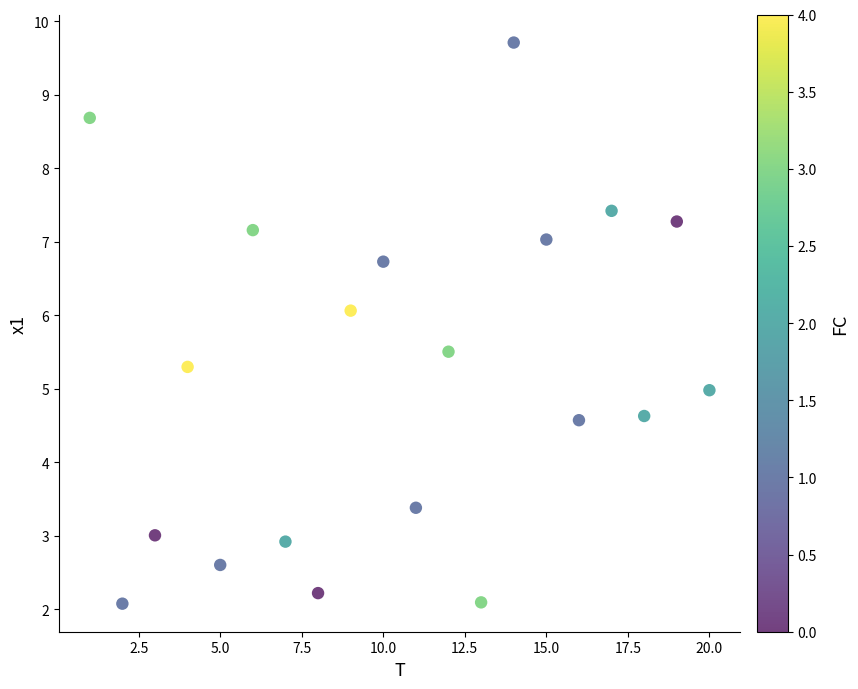

What is the range of X values (max minus min)?

19.0